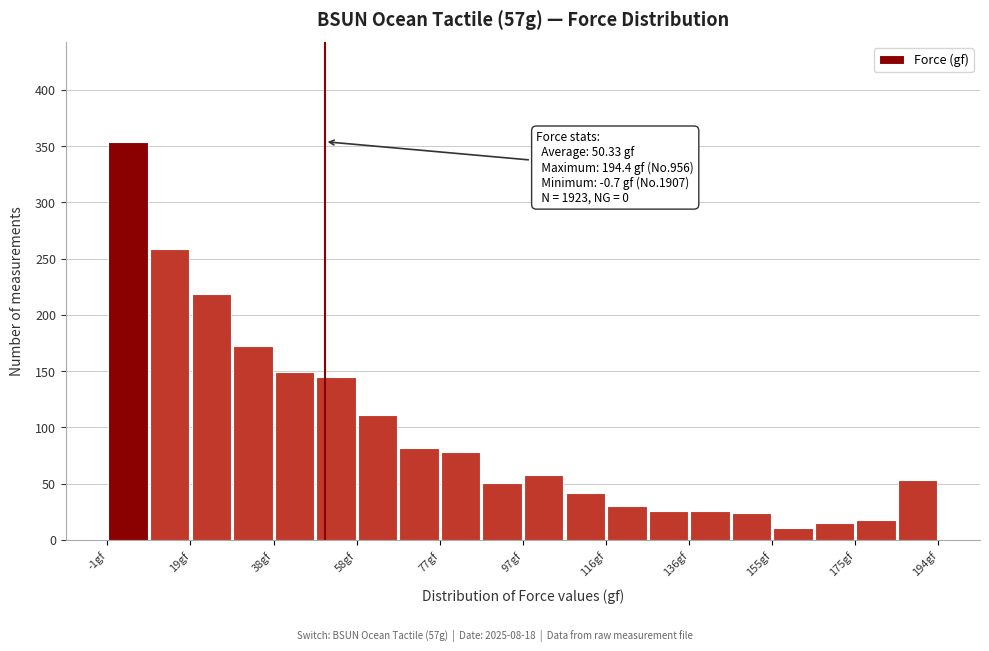

Over which range of the x-axis is the bar tallest?

0 to 10